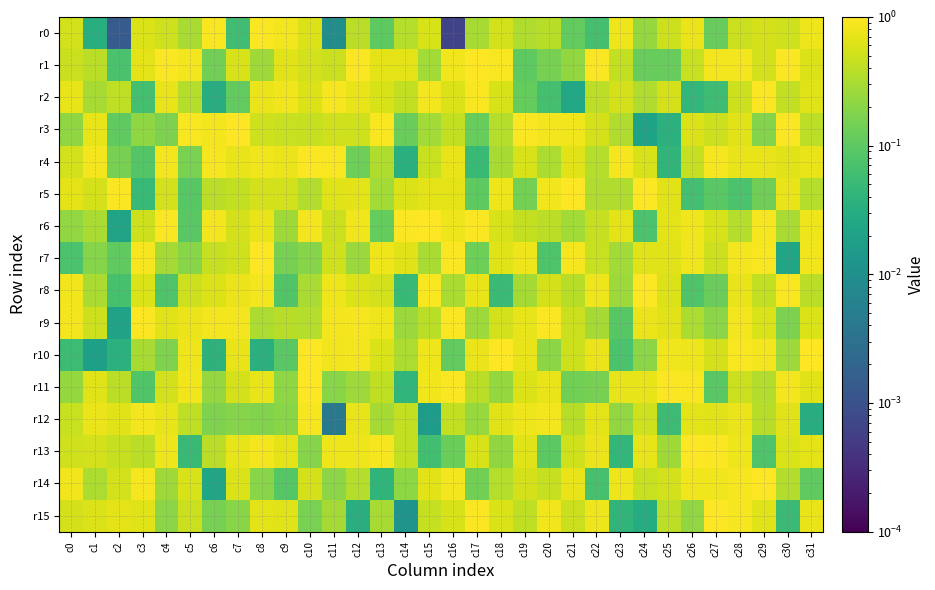

At how many categories does at least one series exceed 0?

32